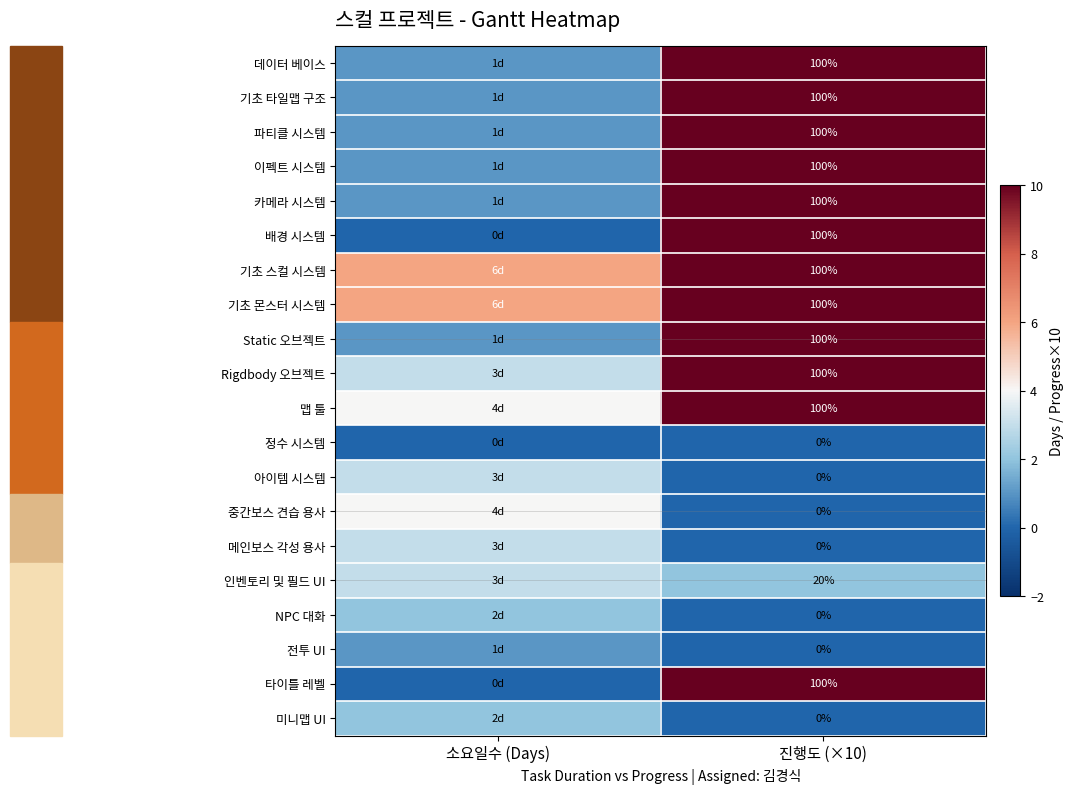

At which category is the sum across all series the highest?

진행도 (×10)